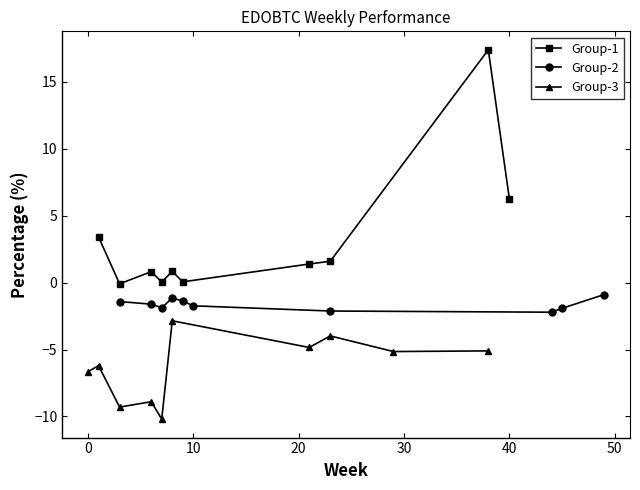

True or false: Group-1 has more than 0 interior local peaks.

True